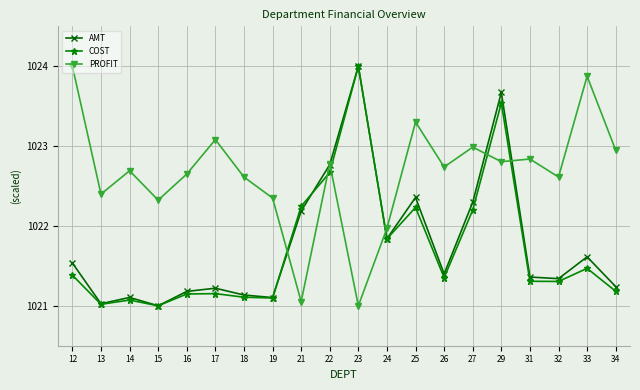

Where is PROFIT nearest to the value 1022?

24